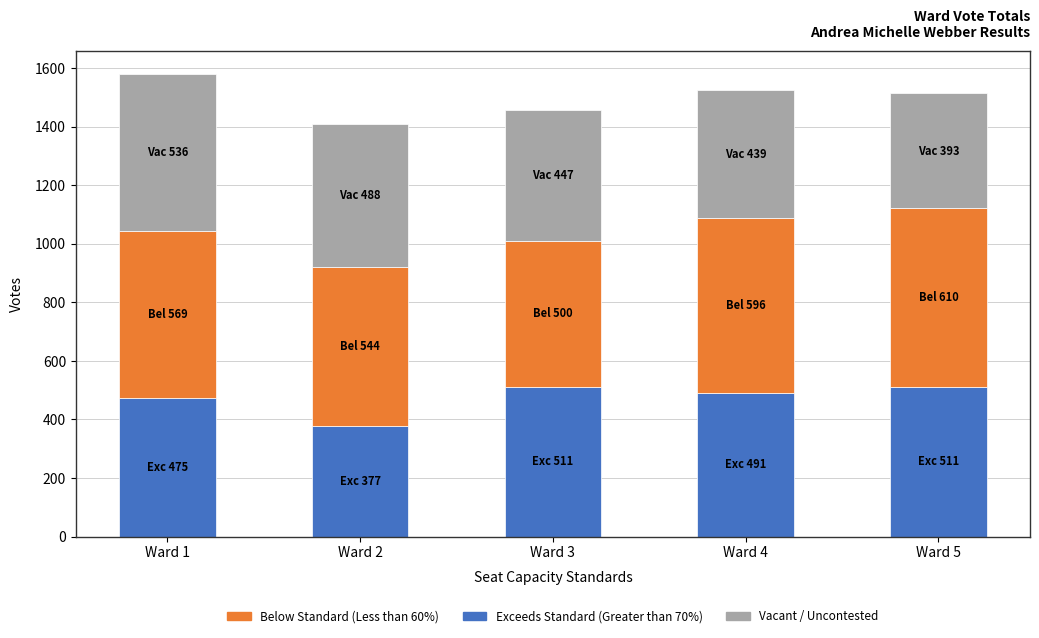

What is the total value across all series at Ward 3?

1458